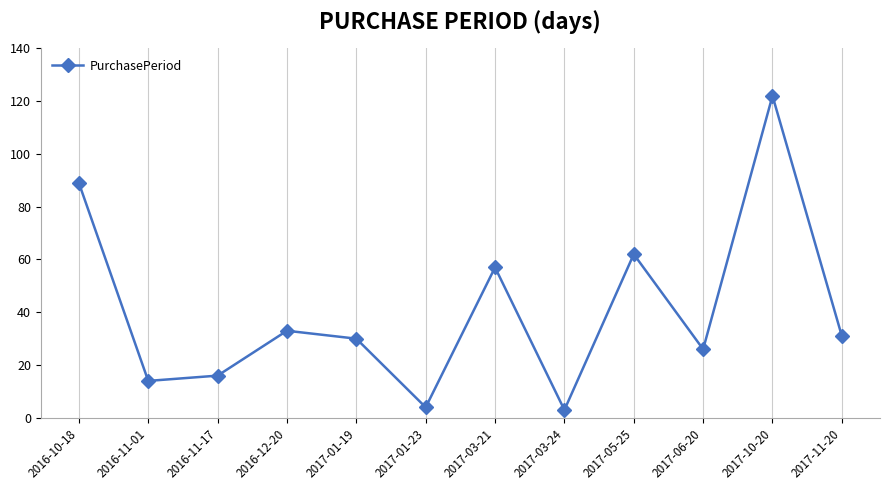

The chart shows a value of 33 at 2016-12-20. True or false?

True